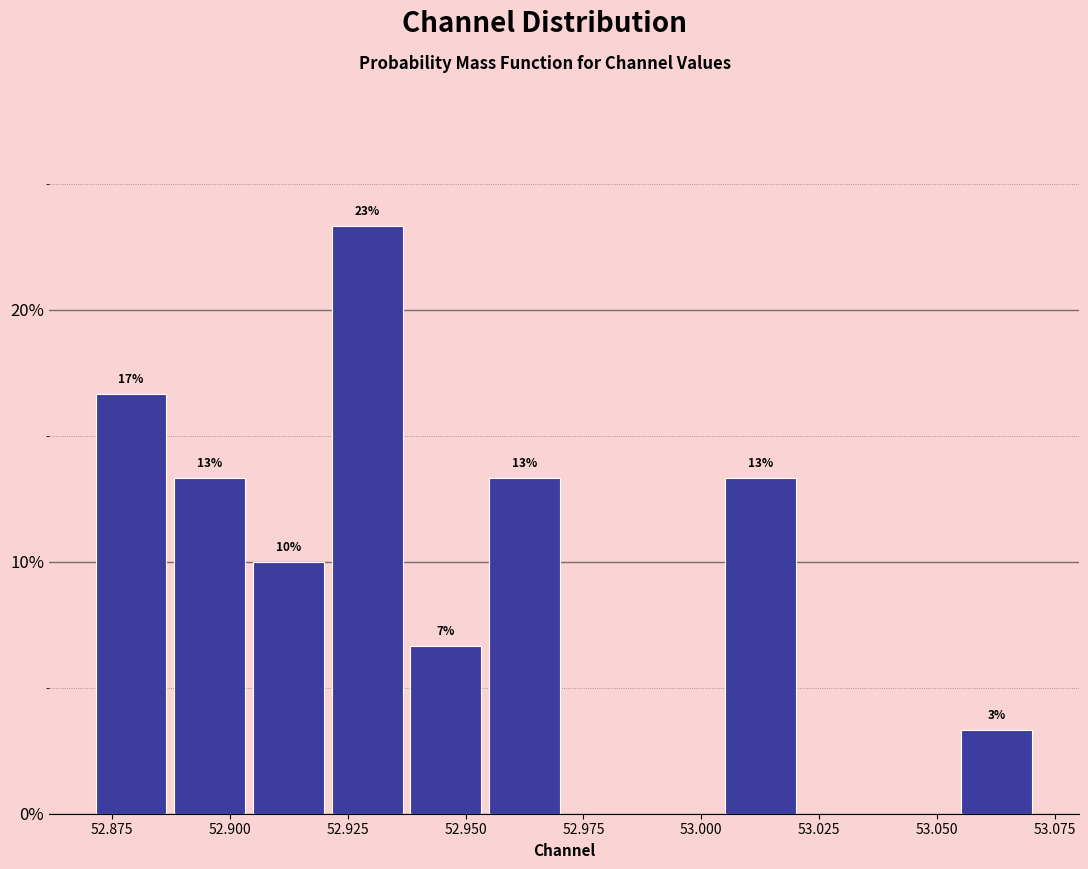

Around what value on the x-axis is the tallest bar? Give the approximate position of its centre, as read against the axis.

52.930